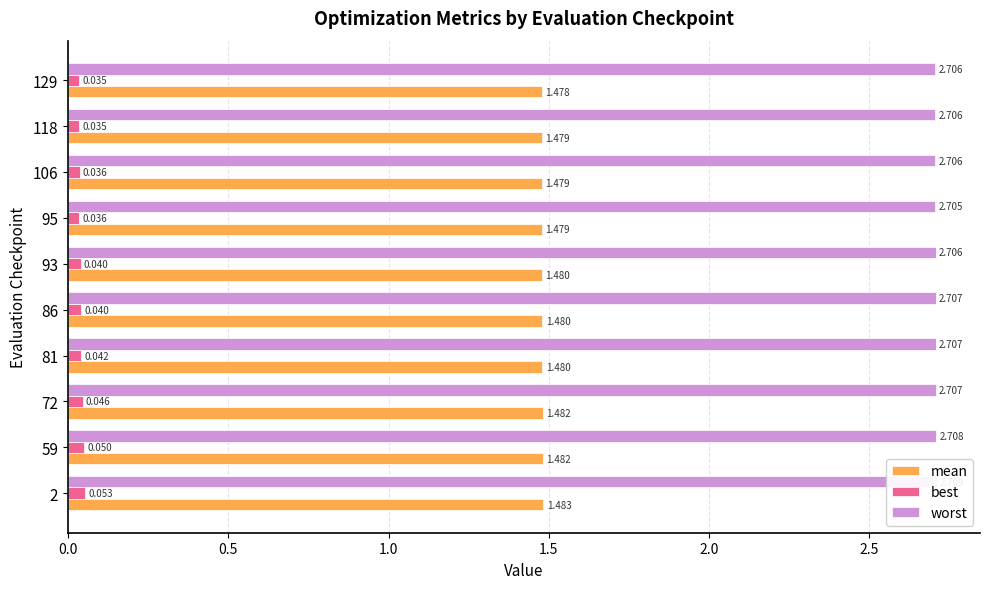

What is the value of the worst bar at the 6th from the left?

2.7